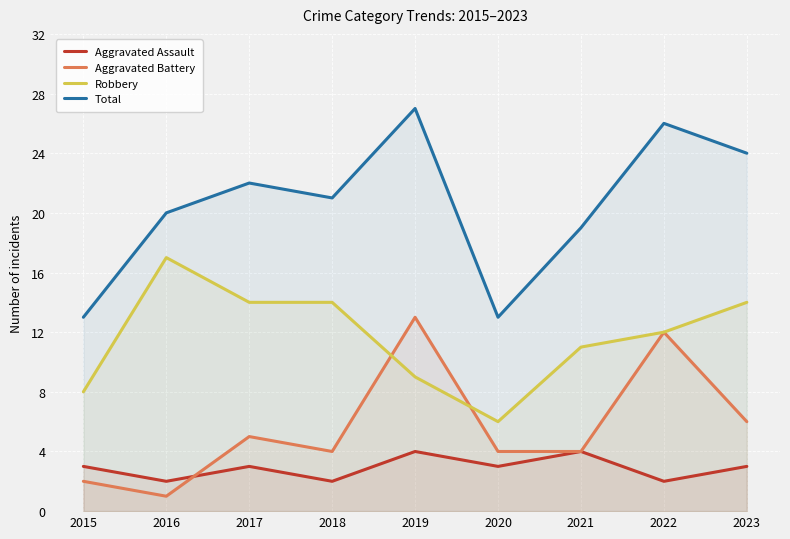

At which category does Aggravated Assault reach its first local valley?

2016